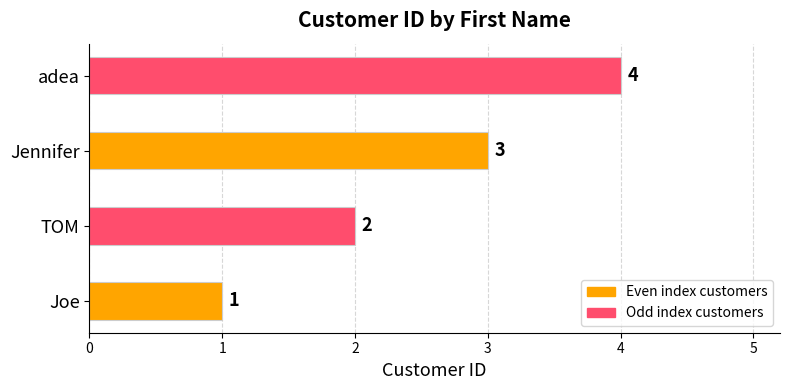

At which label is the value closest to 2?

TOM